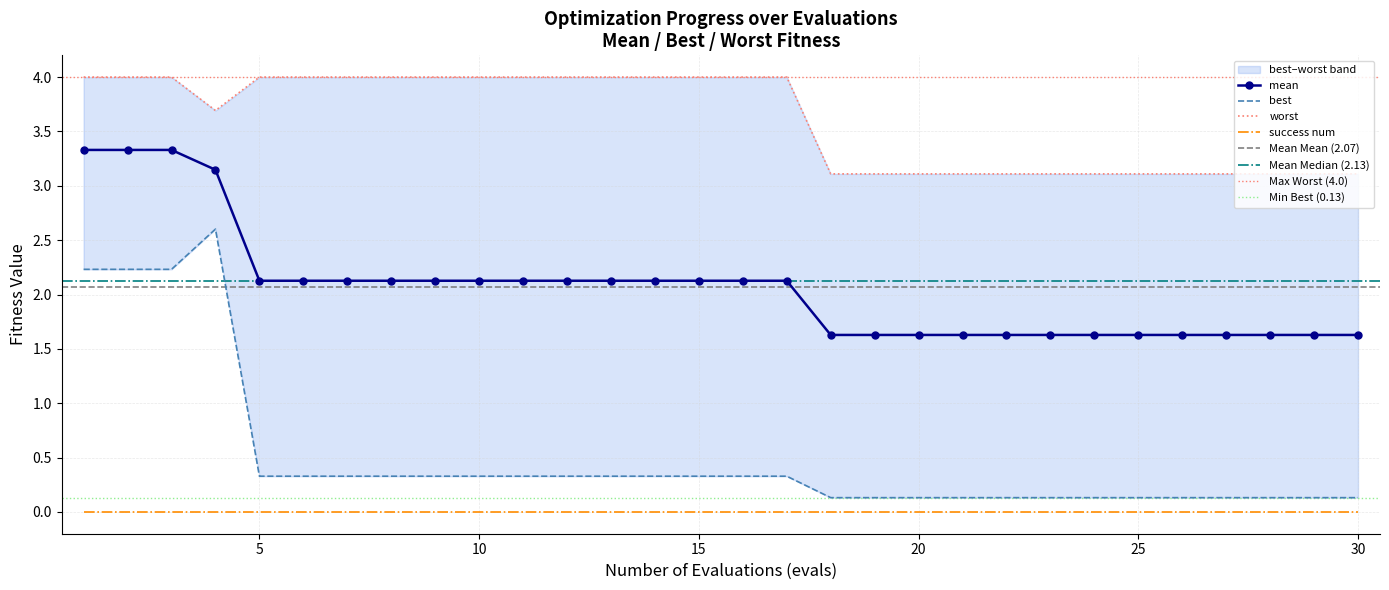

What is the difference between the highest and lowest values at 30?

3.0